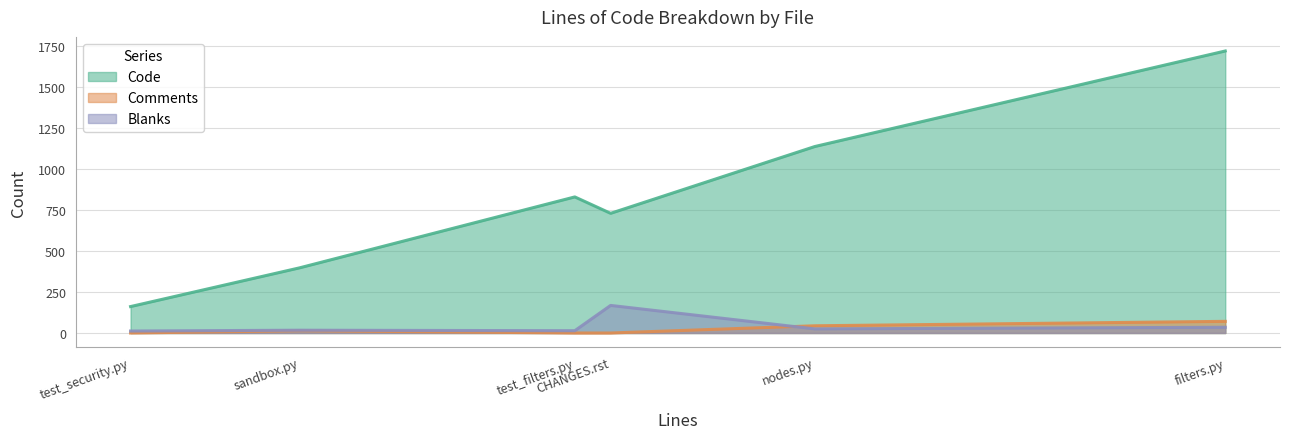

Is the value of Comments at sandbox.py greater than the value of Blanks at test_security.py?

Yes